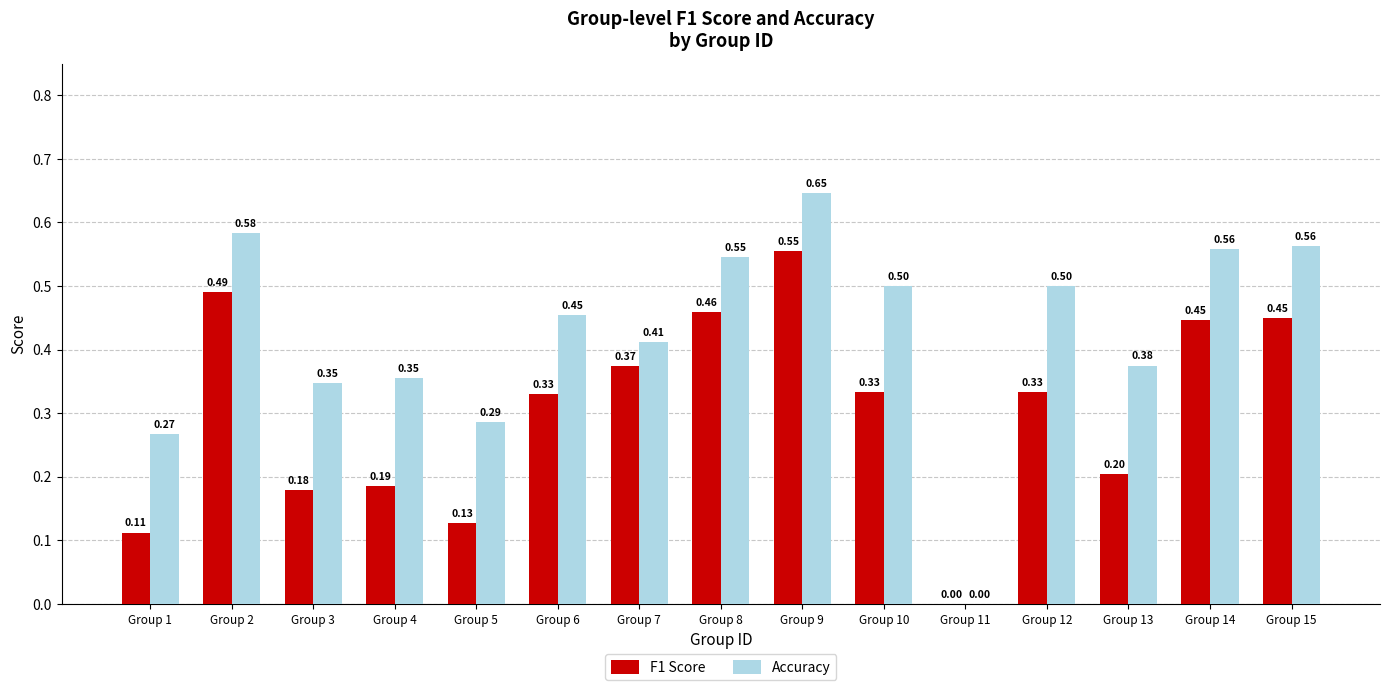

How many F1 Score values are between 0 and 1?

15